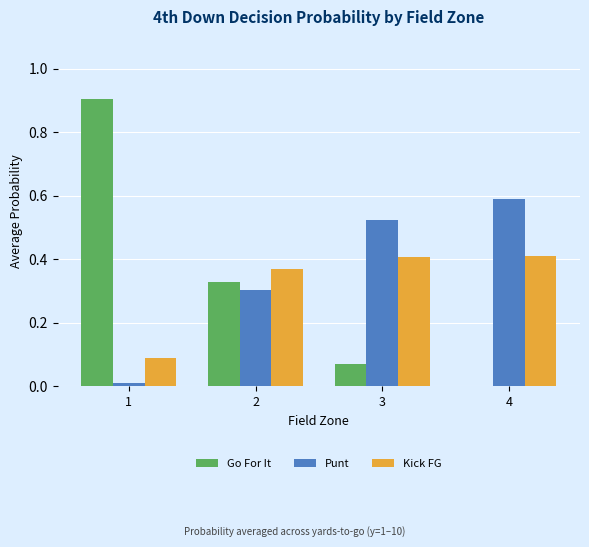

What is the total value across all series at 2?

1.0